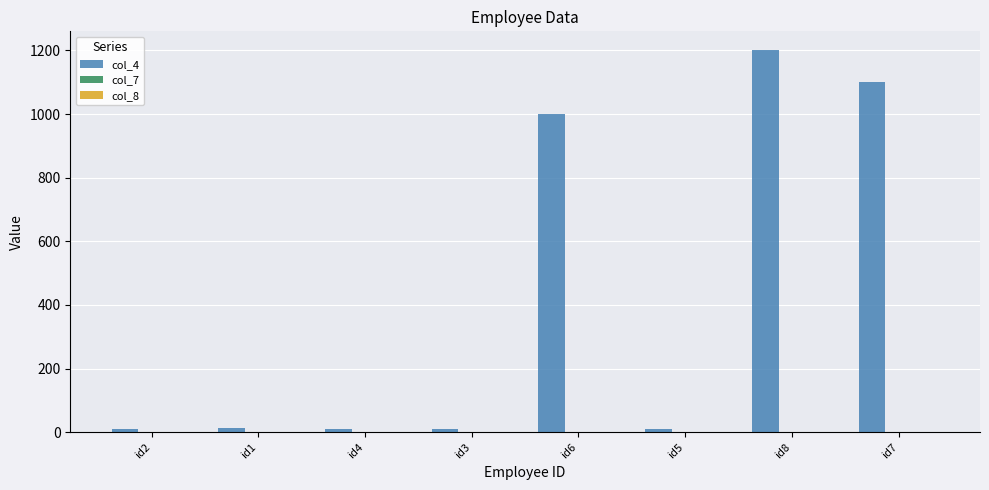

What is the total value across all series at id7?

1101.0